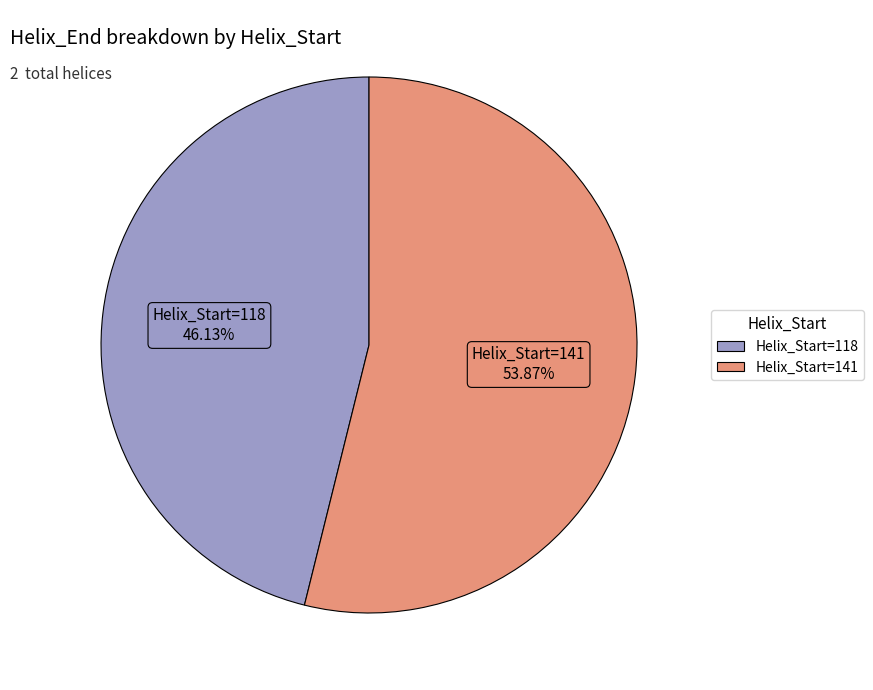

Does any single category account for the majority?

Yes